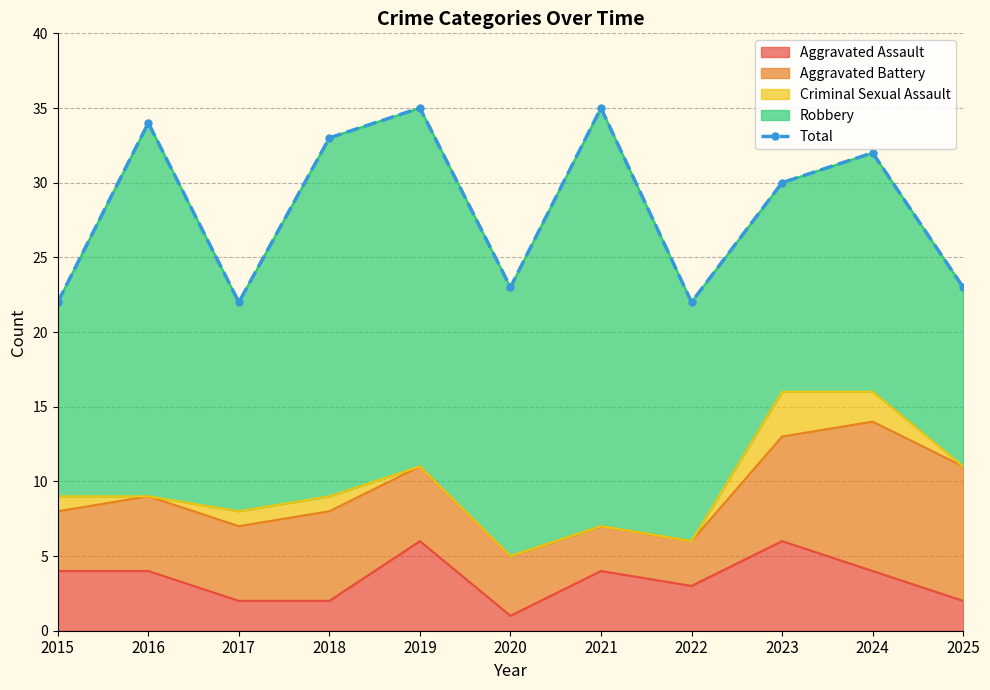

What is the sum of all values?

311